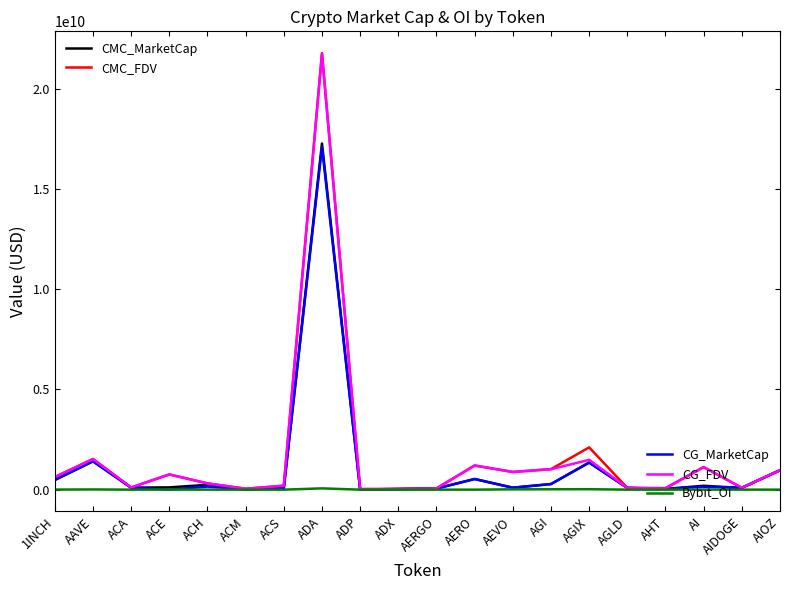

What is the maximum value shown in the chart?

21779246428